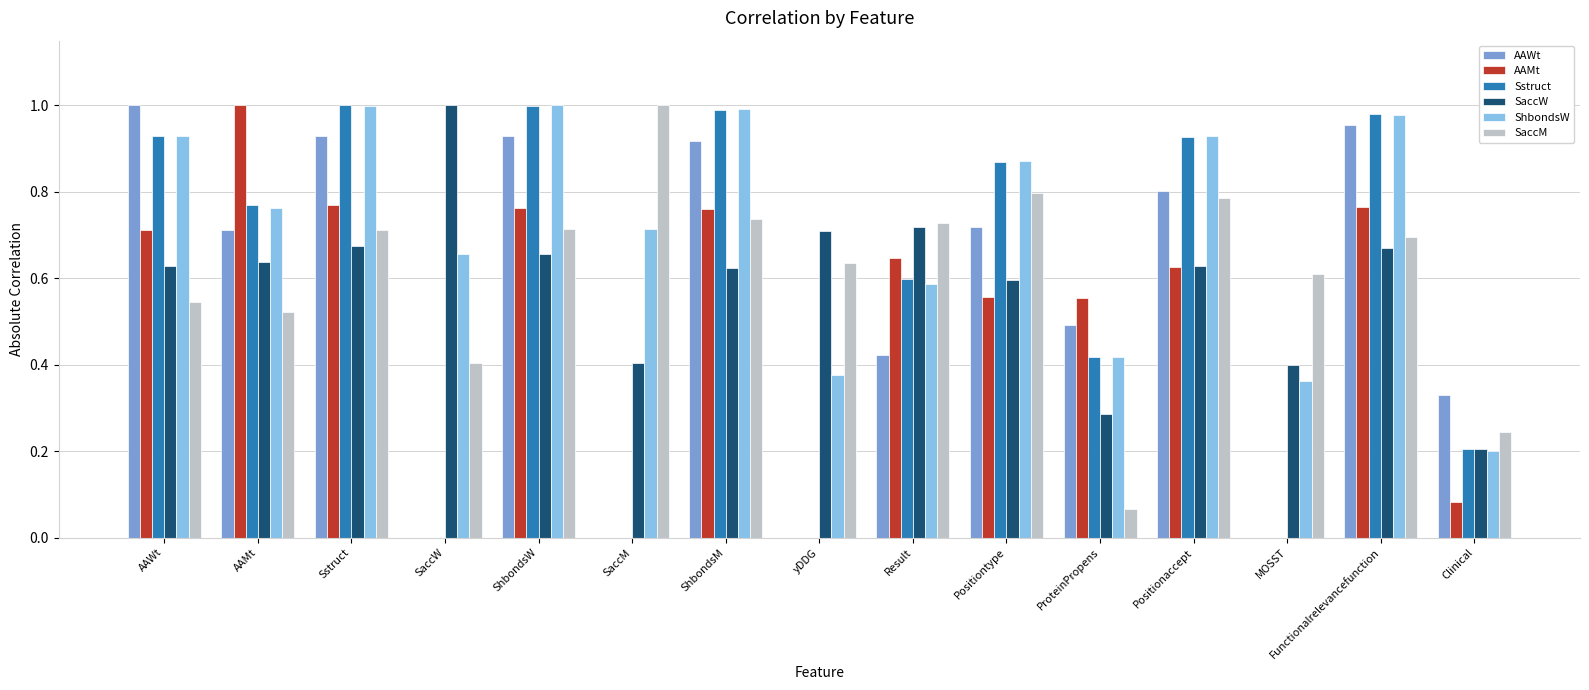

List the labels in order of SaccM value, largest first.

SaccM, Positiontype, Positionaccept, ShbondsM, Result, ShbondsW, Sstruct, Functionalrelevancefunction, yDDG, MOSST, AAWt, AAMt, SaccW, Clinical, ProteinPropens